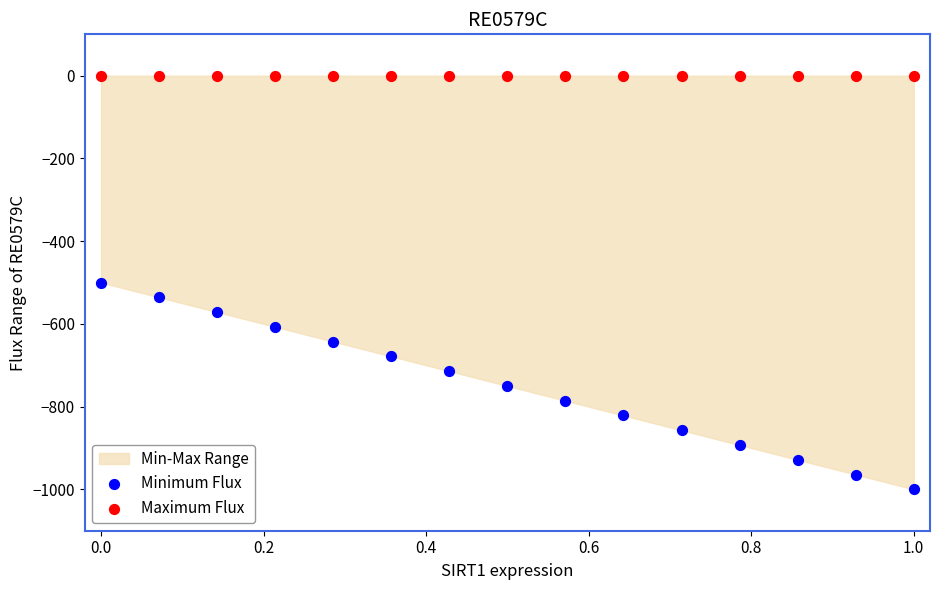

Which series contains the highest Y value?

Maximum Flux